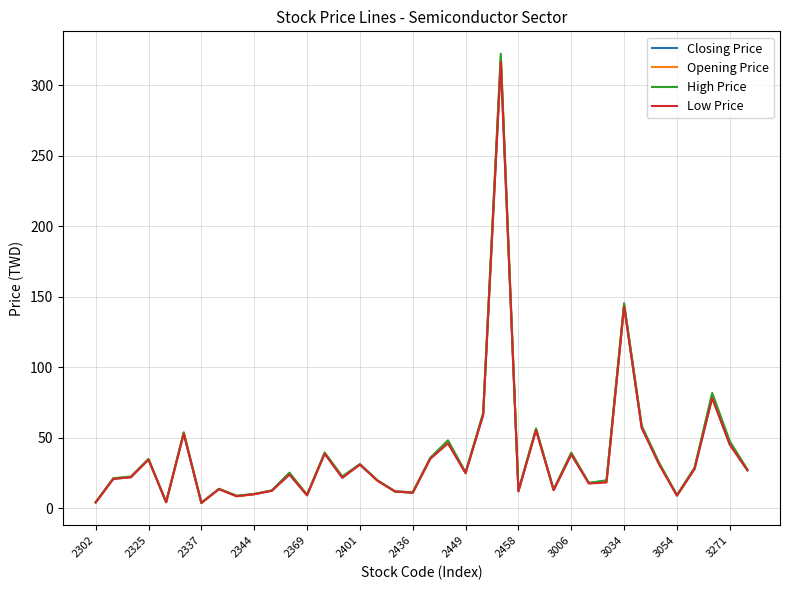

Which series has the largest range (max minus min)?

High Price